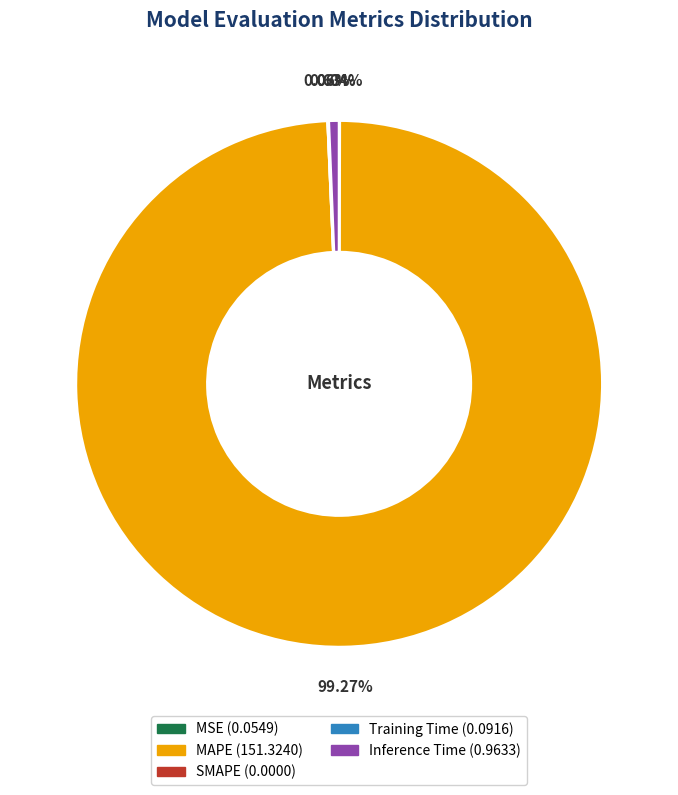

Which category has the biggest portion of the pie?

MAPE